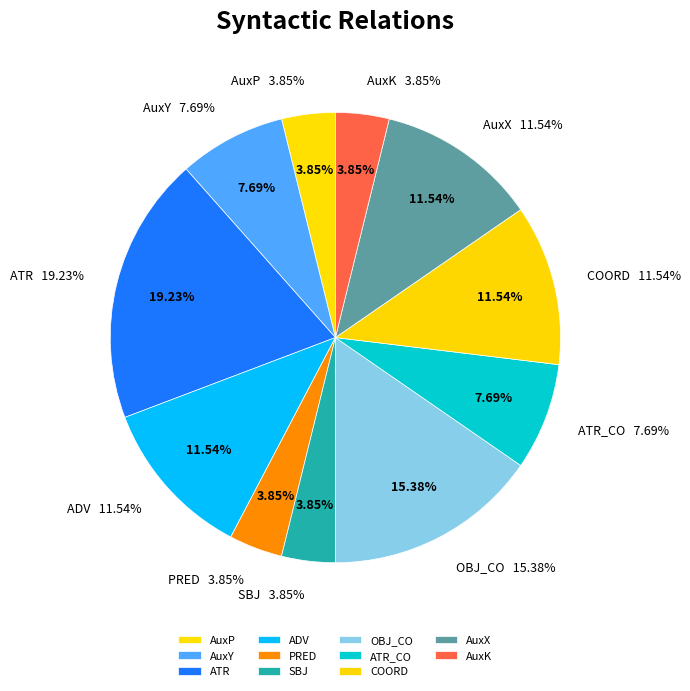

What is the largest slice in the pie chart?

ATR